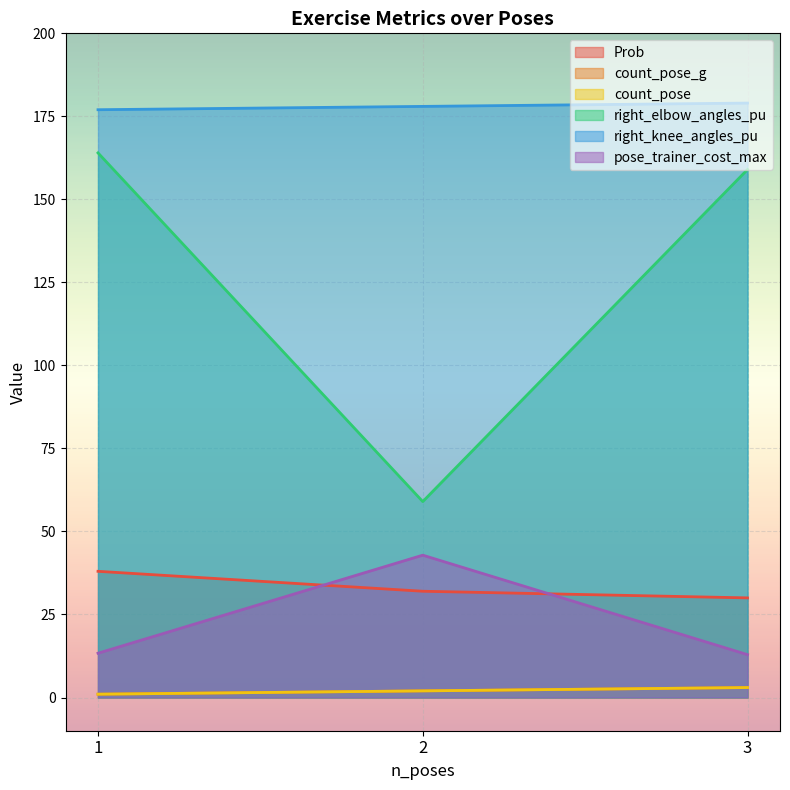

At 2, list the series in order from largest to smallest.

right_knee_angles_pu, right_elbow_angles_pu, pose_trainer_cost_max, Prob, count_pose_g, count_pose